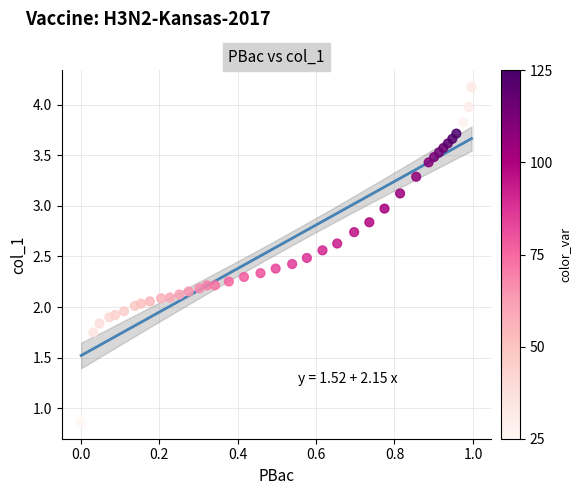

What is the range of Y values (max minus min)?

3.3